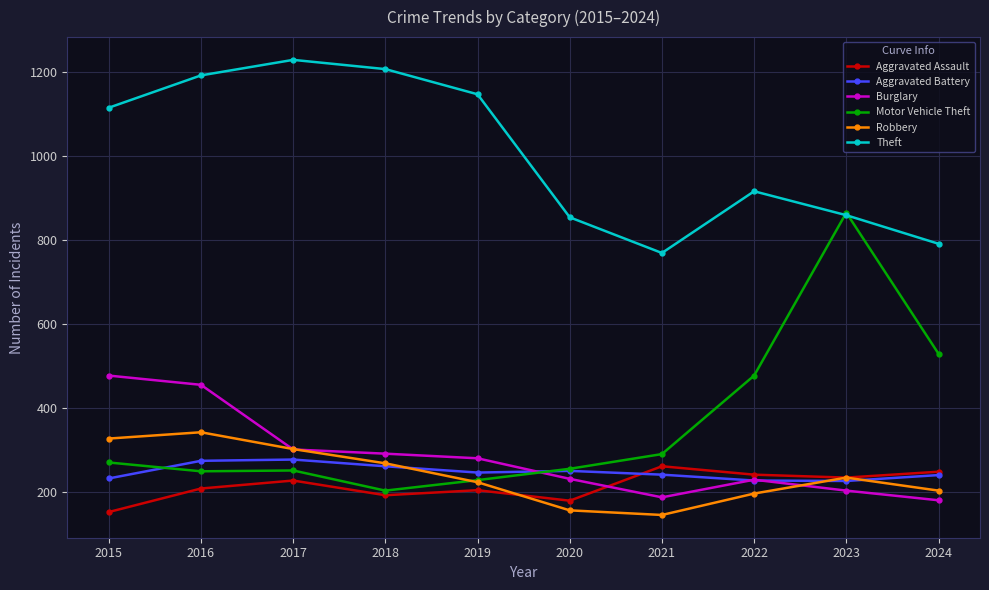

How many times do Burglary and Aggravated Assault cross each other?

1